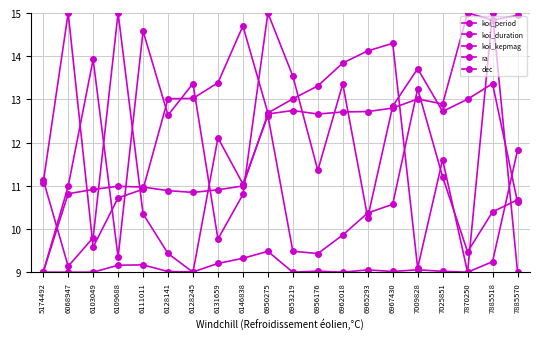

Reading right to left, what are all the values shown in this chart?

koi_period: 7885570=9.0	7885518=15.0	7870250=9.0	7025851=9.0	7009828=9.1	6967430=9.0	6965293=9.1	6962018=9.0	6956176=9.0	6953219=9.0	6950275=9.5	6146838=9.3	6131659=9.2	6128245=9.0	6128141=9.0	6111011=9.2	6109688=9.2	6103049=9.0	6068947=9.0	5174492=9.0
koi_duration: 7885570=10.7	7885518=10.4	7870250=9.5	7025851=11.2	7009828=13.2	6967430=10.6	6965293=10.4	6962018=9.9	6956176=9.4	6953219=9.5	6950275=12.6	6146838=11.0	6131659=12.1	6128245=9.0	6128141=9.4	6111011=10.4	6109688=15.0	6103049=9.8	6068947=9.1	5174492=11.1
koi_kepmag: 7885570=10.6	7885518=13.4	7870250=13.0	7025851=12.7	7009828=13.7	6967430=12.8	6965293=10.3	6962018=13.4	6956176=11.4	6953219=13.5	6950275=15.0	6146838=10.8	6131659=9.8	6128245=13.4	6128141=12.6	6111011=14.6	6109688=9.3	6103049=13.9	6068947=11.0	5174492=9.0
ra: 7885570=11.8	7885518=9.2	7870250=9.0	7025851=11.6	7009828=9.1	6967430=14.3	6965293=14.1	6962018=13.8	6956176=13.3	6953219=13.0	6950275=12.7	6146838=14.7	6131659=13.4	6128245=13.0	6128141=13.0	6111011=10.9	6109688=10.7	6103049=9.6	6068947=15.0	5174492=11.1
dec: 7885570=14.9	7885518=14.8	7870250=15.0	7025851=12.9	7009828=13.0	6967430=12.8	6965293=12.7	6962018=12.7	6956176=12.7	6953219=12.7	6950275=12.7	6146838=11.0	6131659=10.9	6128245=10.8	6128141=10.9	6111011=11.0	6109688=11.0	6103049=10.9	6068947=10.8	5174492=9.0